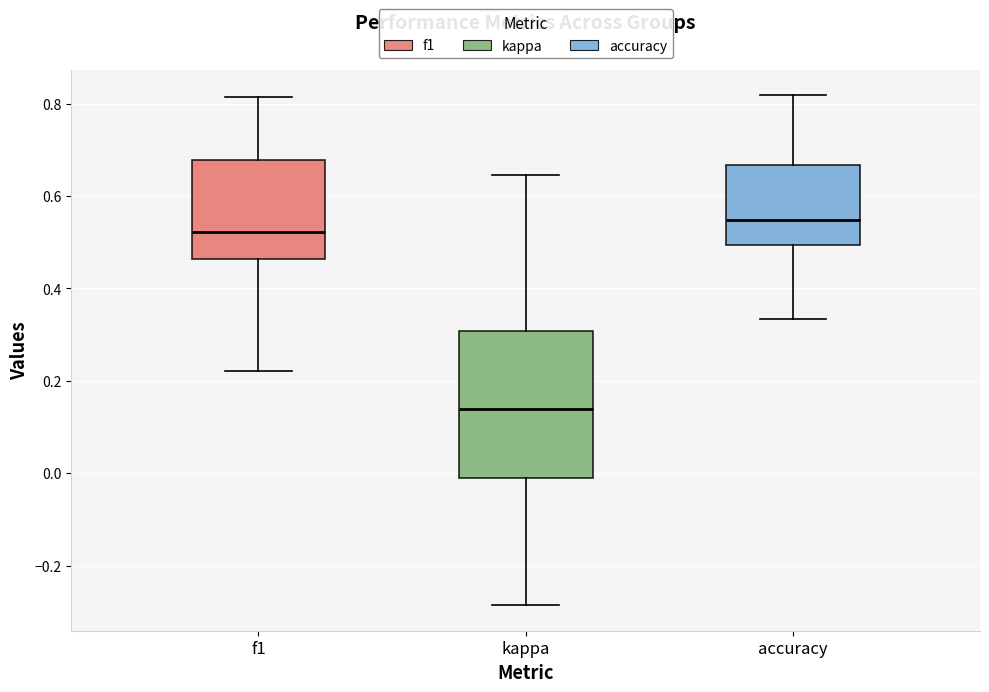

Reading left to right, read every box against the y-axis: the position of its median line, the range the box covers, and the ends of its whiskers. The values are not printed on the chart, so give them approximately, as read against the axis.

f1: median 0.52, box 0.46 to 0.68, whiskers 0.22 to 0.82
kappa: median 0.14, box 0.00 to 0.30, whiskers -0.28 to 0.64
accuracy: median 0.54, box 0.50 to 0.66, whiskers 0.34 to 0.82